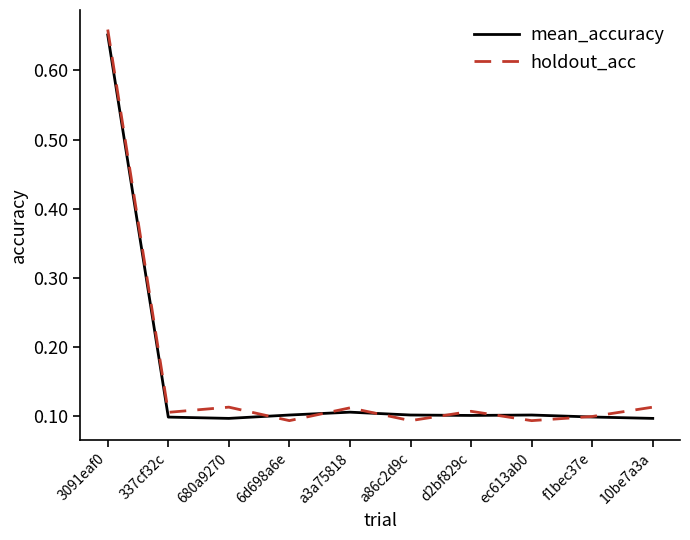

At which category is the sum across all series the highest?

3091eaf0